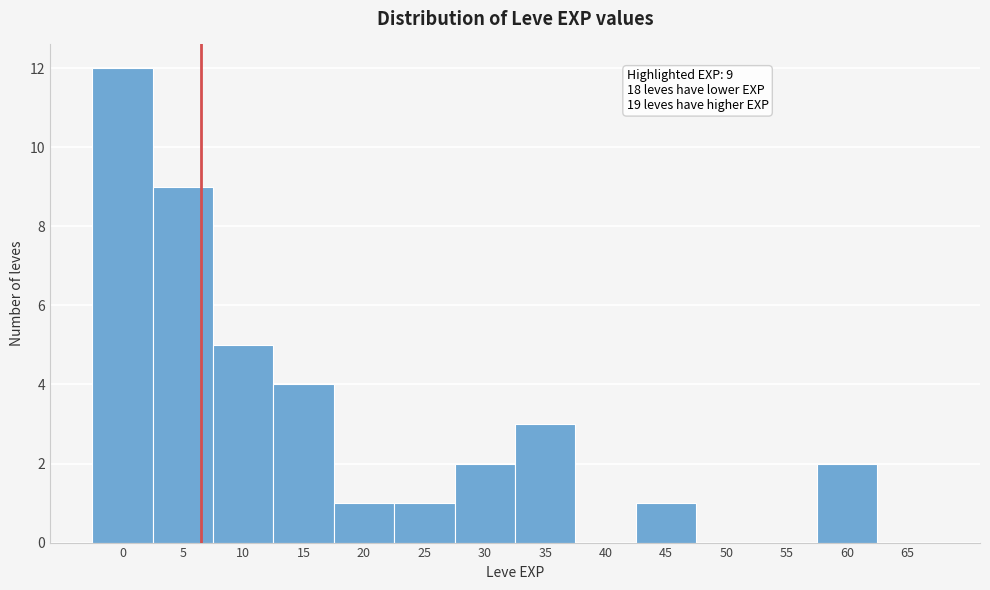

Reading left to right, transcribe all the data shown in this chart.

0=12	5=9	10=5	15=4	20=1	25=1	30=2	35=3	40=0	45=1	50=0	55=0	60=2	65=0